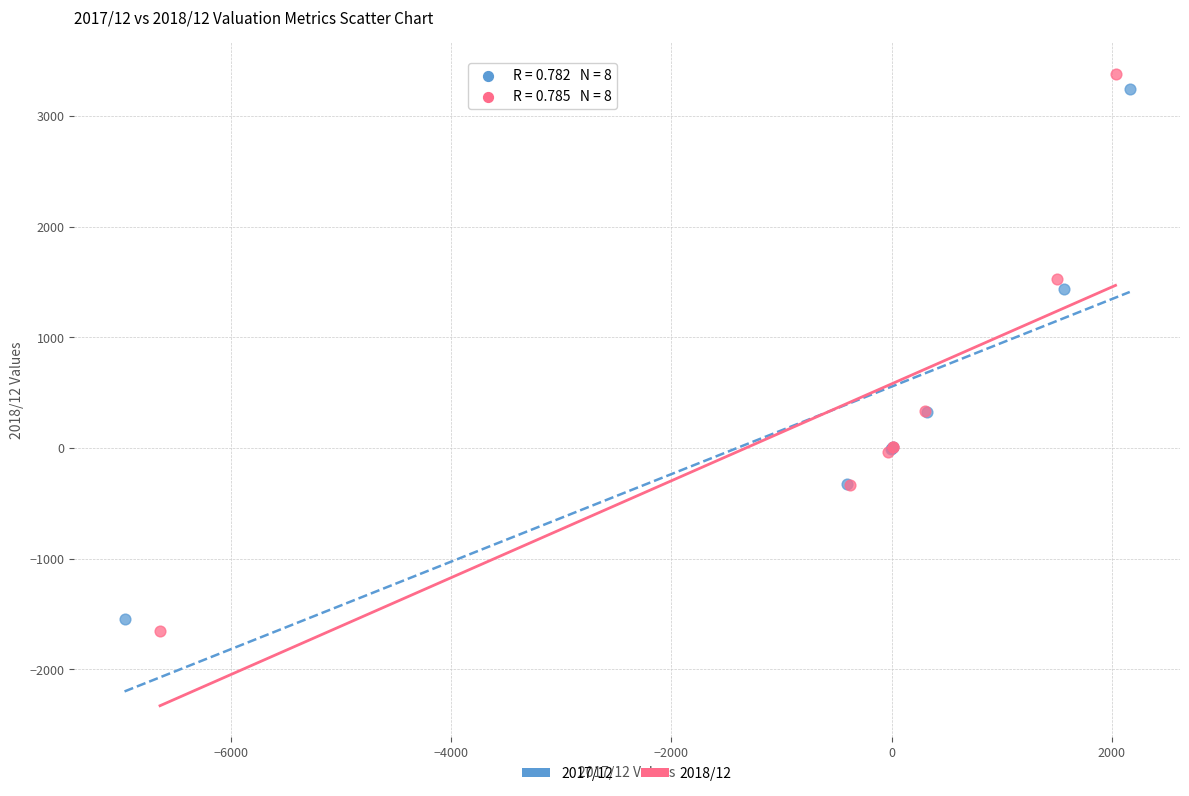

Which series has the widest spread of Y values?

2018/12